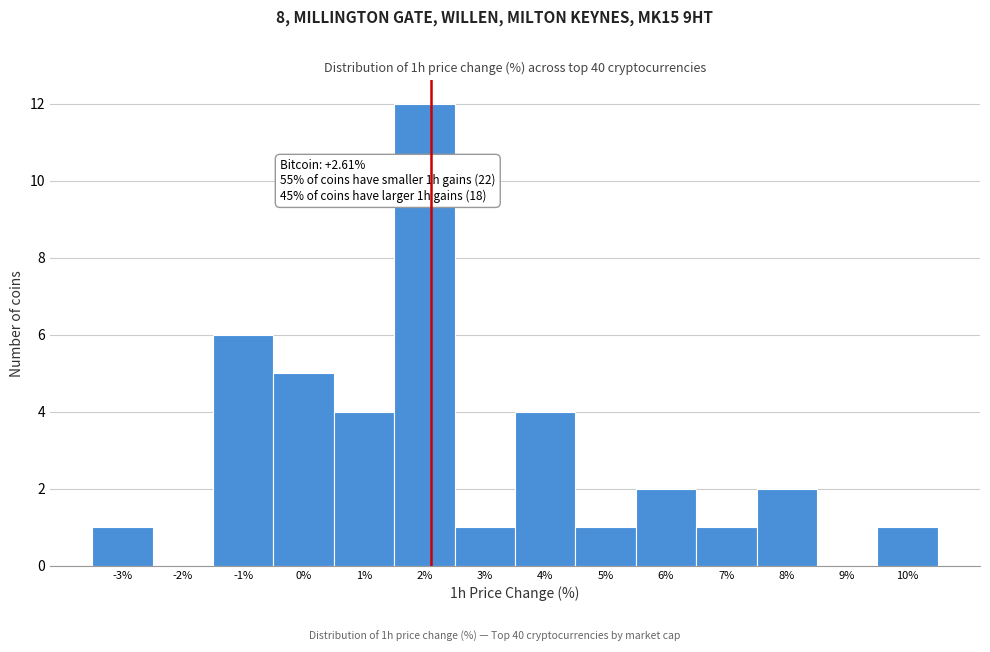

Reading left to right, list all the values displayed in this chart.

-3%=1	-2%=0	-1%=6	0%=5	1%=4	2%=12	3%=1	4%=4	5%=1	6%=2	7%=1	8%=2	9%=0	10%=1